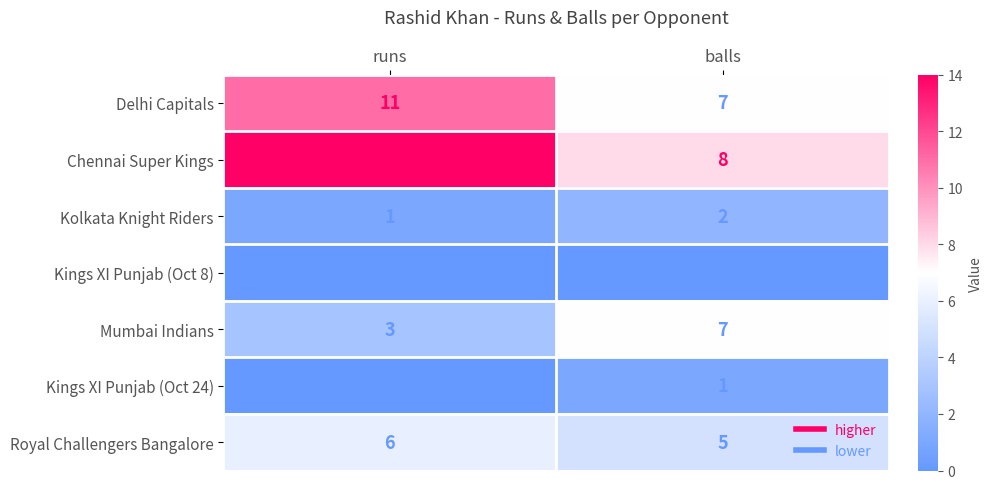

Which label corresponds to the largest value in the chart?

runs